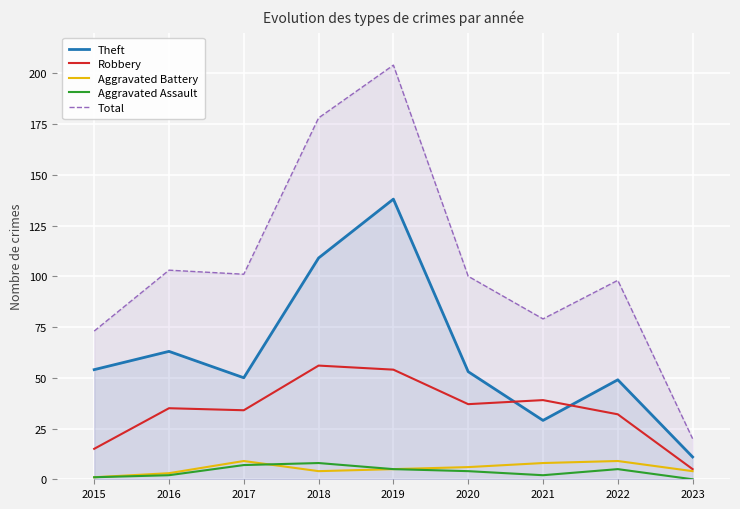

What is the difference between the Aggravated Assault values at 2015 and 2021?

1